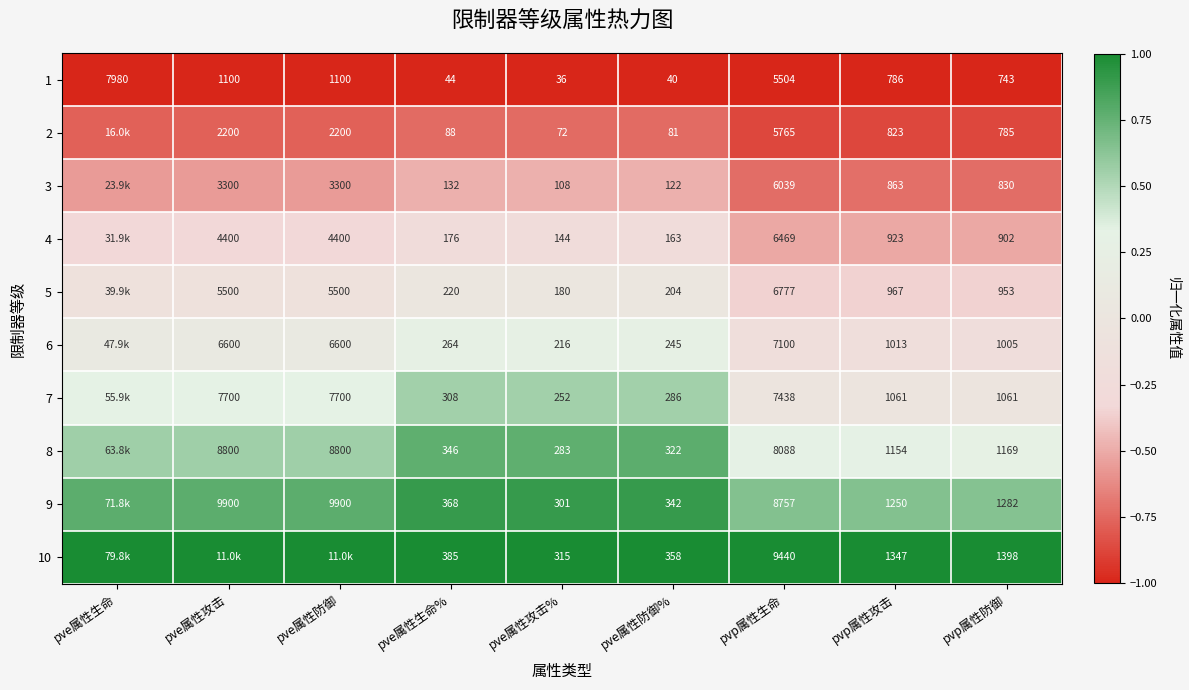

Is the value of 7 at pve属性防御% greater than the value of 6 at pve属性攻击?

No